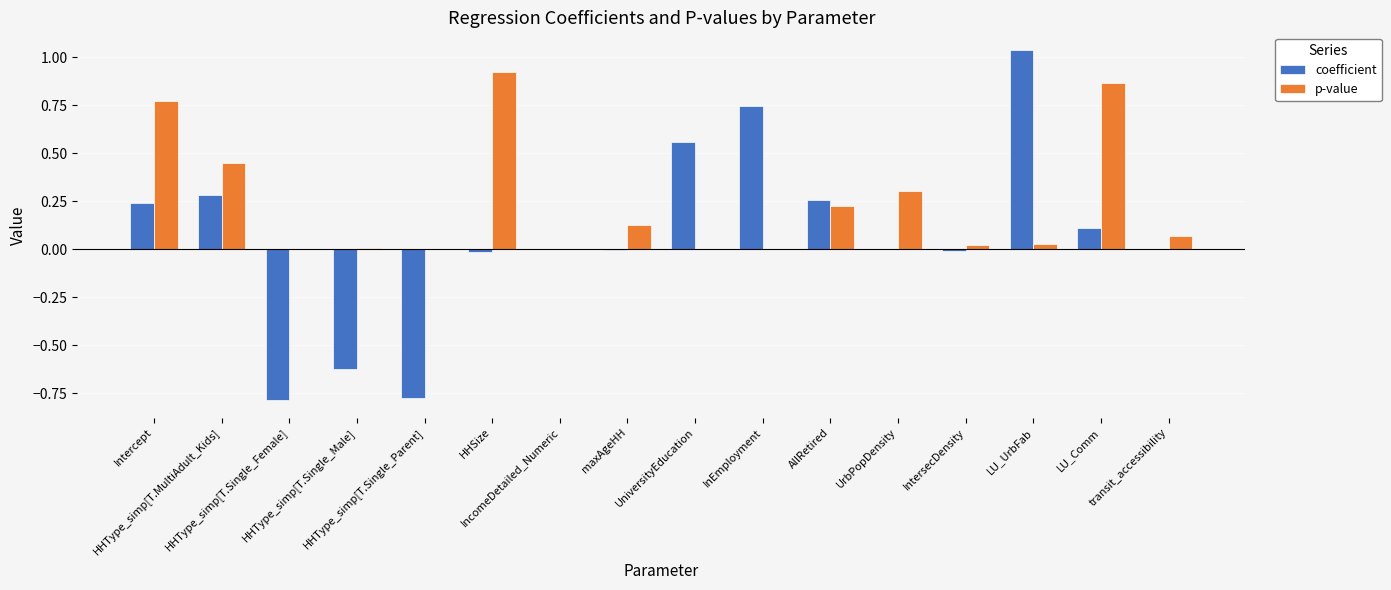

How many groups of bars are there?

16